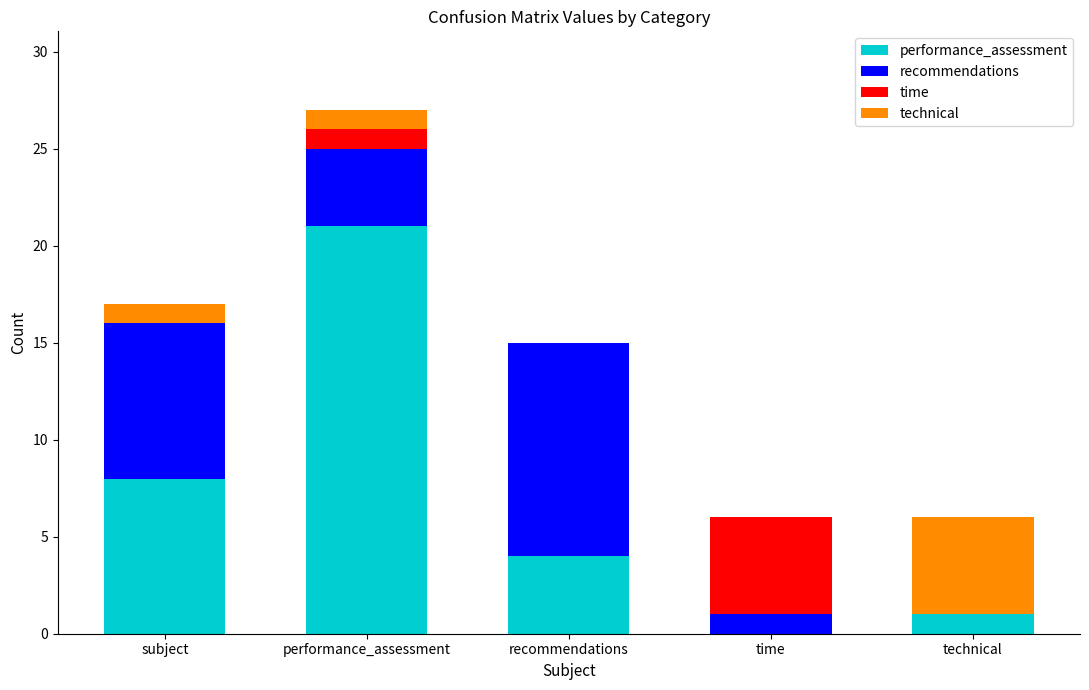

Read the performance_assessment value at subject, to the nearest 10.

10